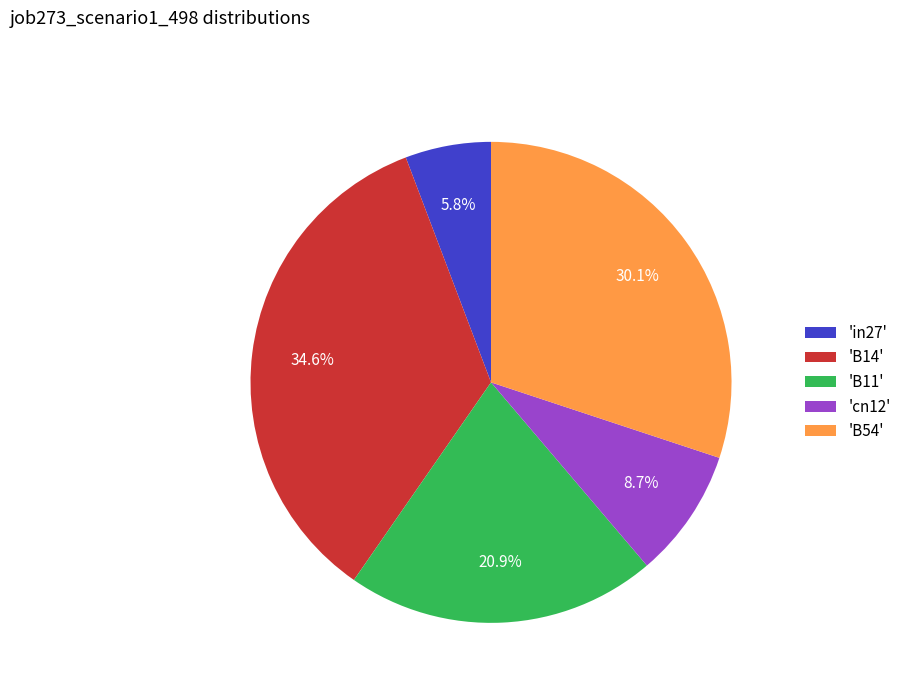

How many segments does this pie chart have?

5